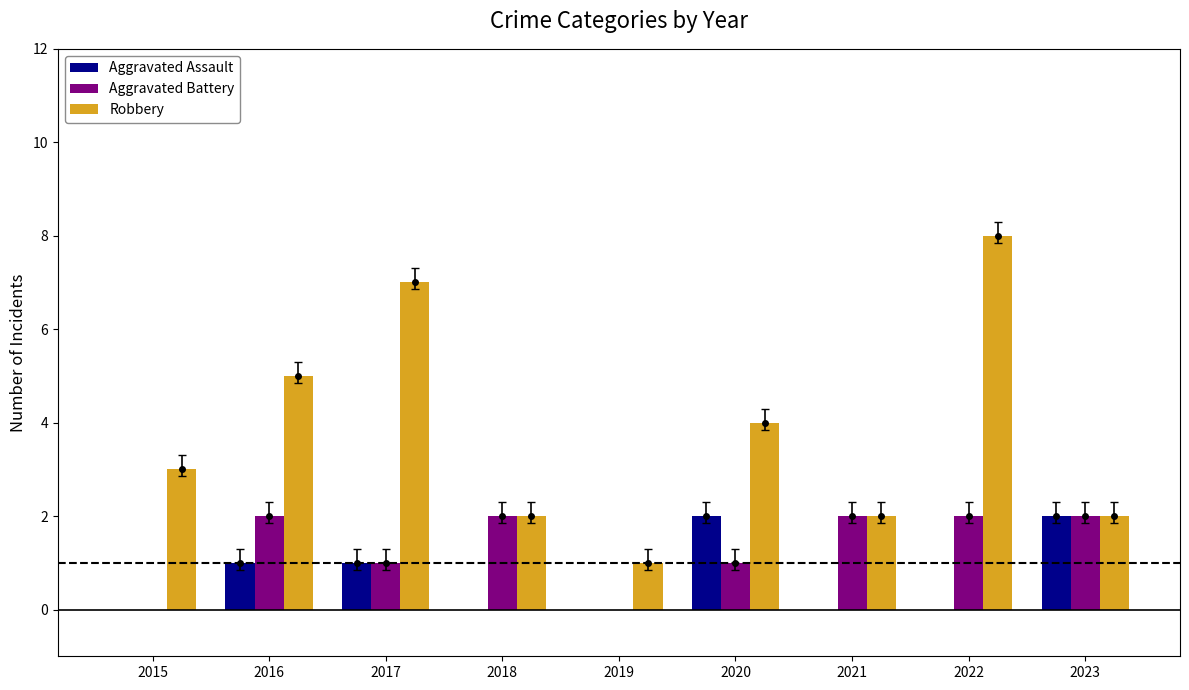

Is it true that Aggravated Assault equals 2 at 2020?

True